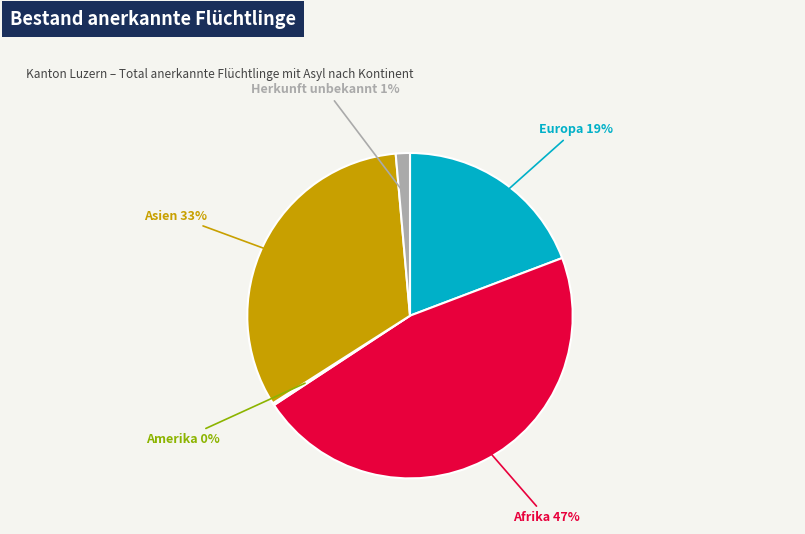

Does any single category account for the majority?

No